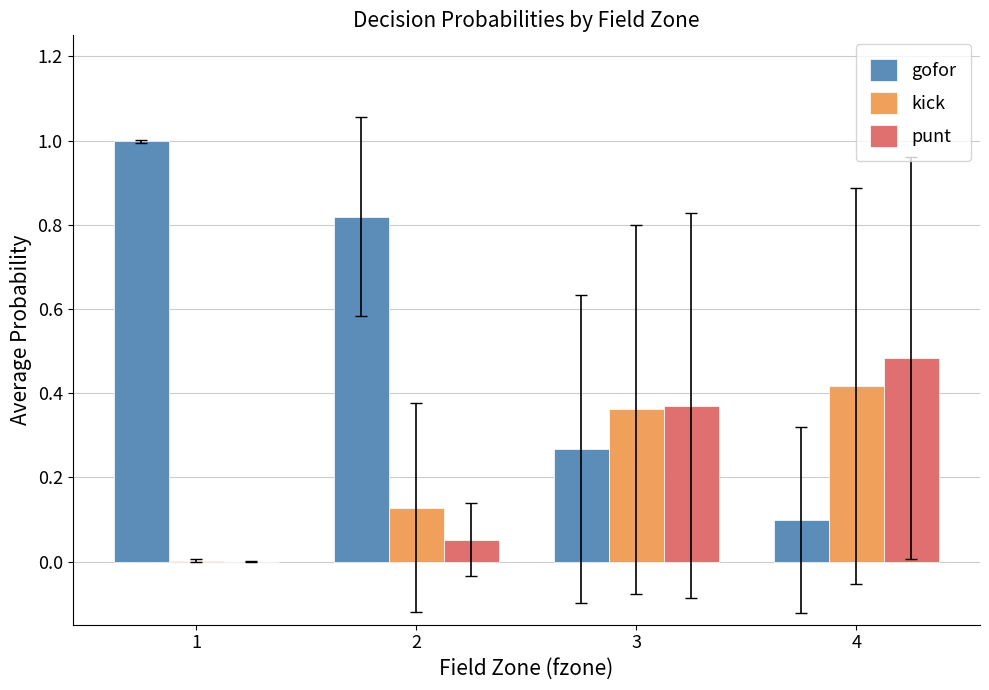

True or false: gofor has a value of 1.5 at 1.

False